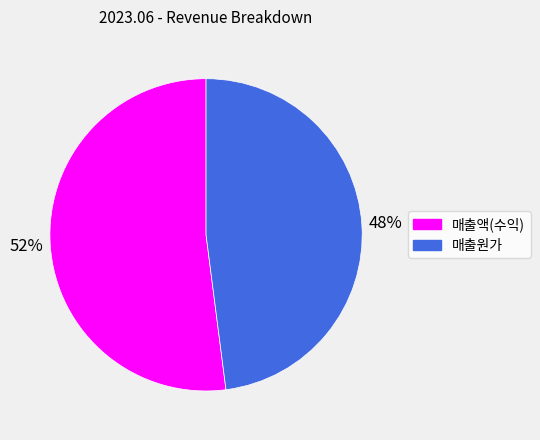

To the nearest percent, what percentage of the pie is 매출액(수익)?

52%